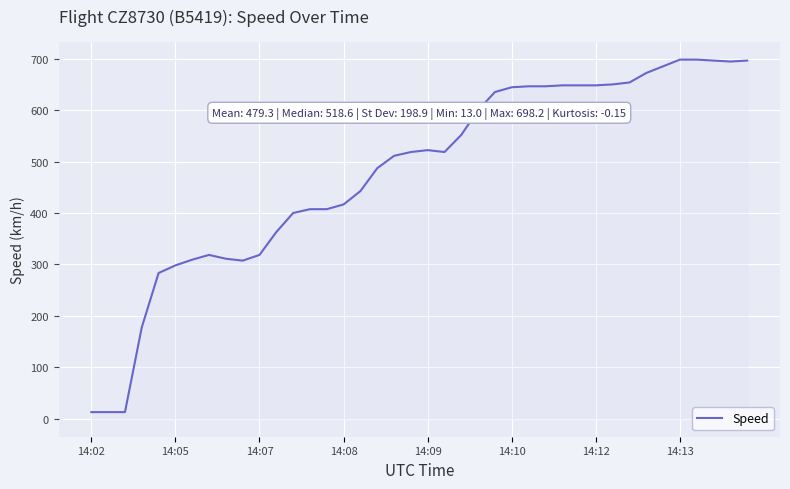

What is the difference between the maximum and minimum values?

685.2